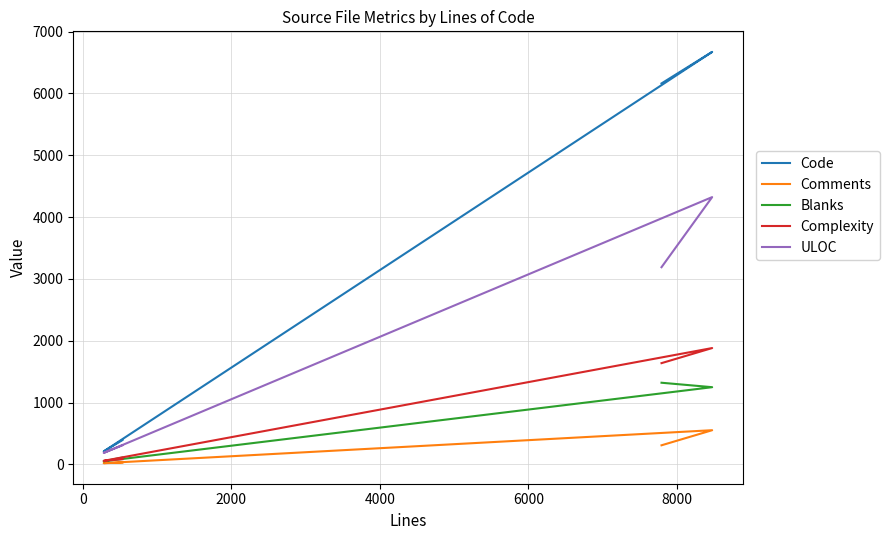

Is this an area chart (filled region under the line)?

No